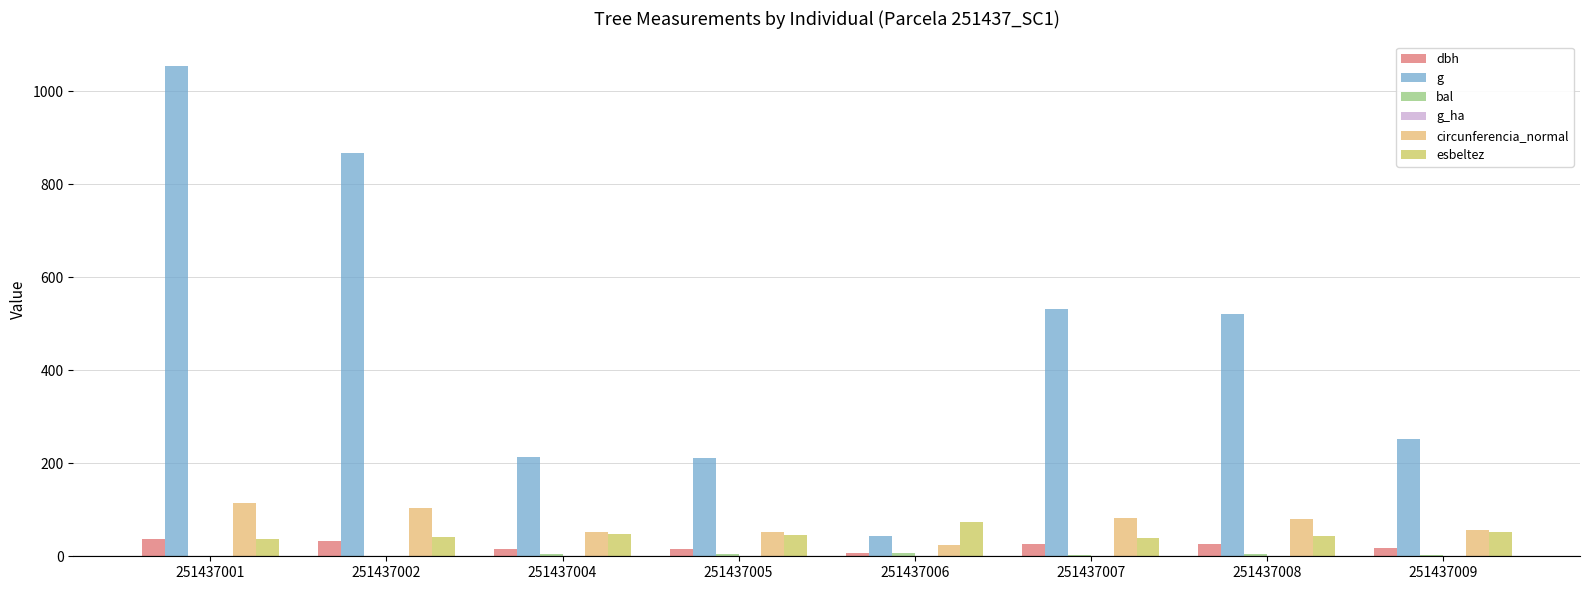

What is the total value across all series at 251437007?

683.5